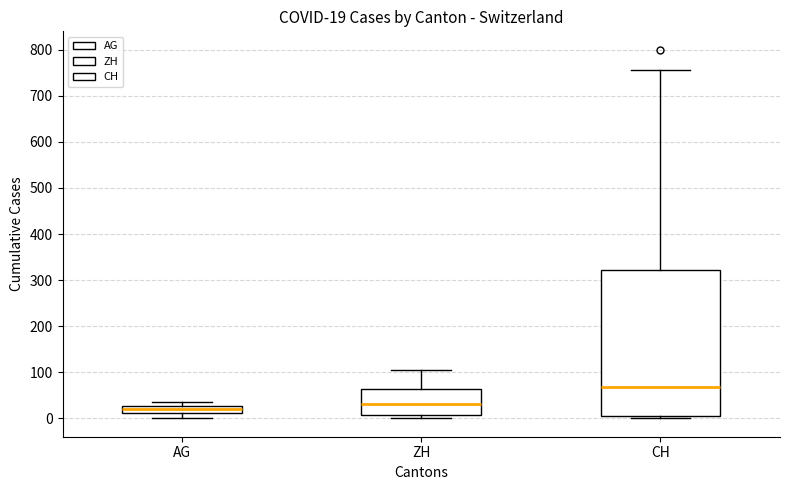

Comparing the boxes themselves (not the whiskers), which one is the tallest?

CH